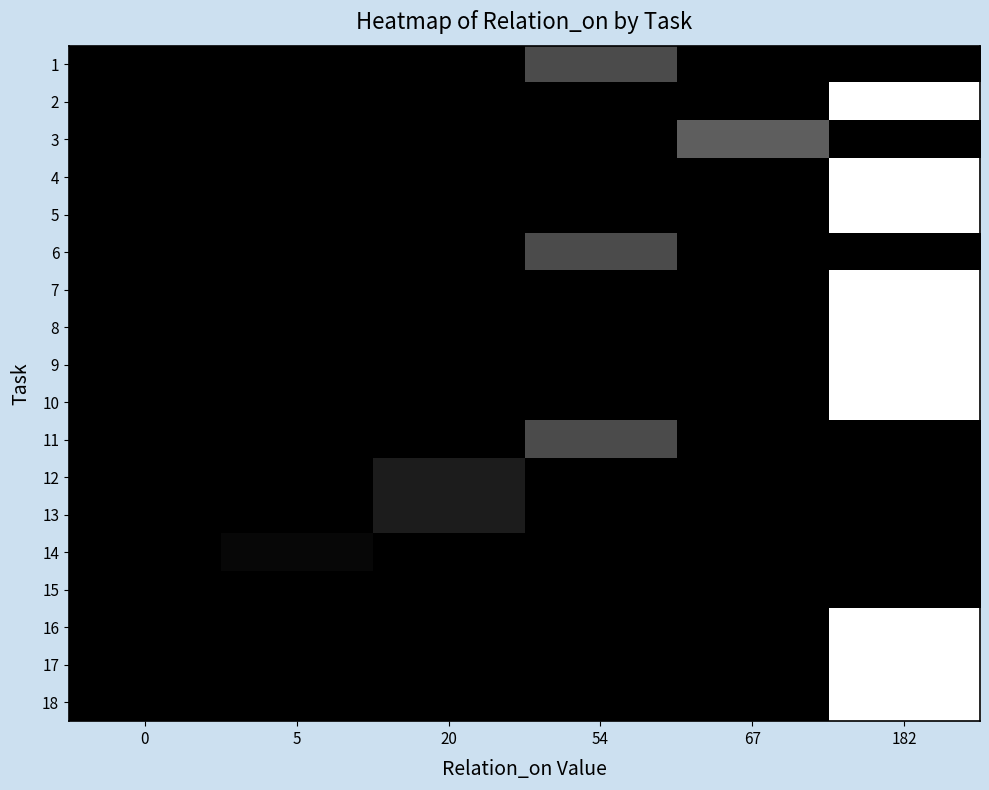

What is the maximum value shown in the chart?

1.0